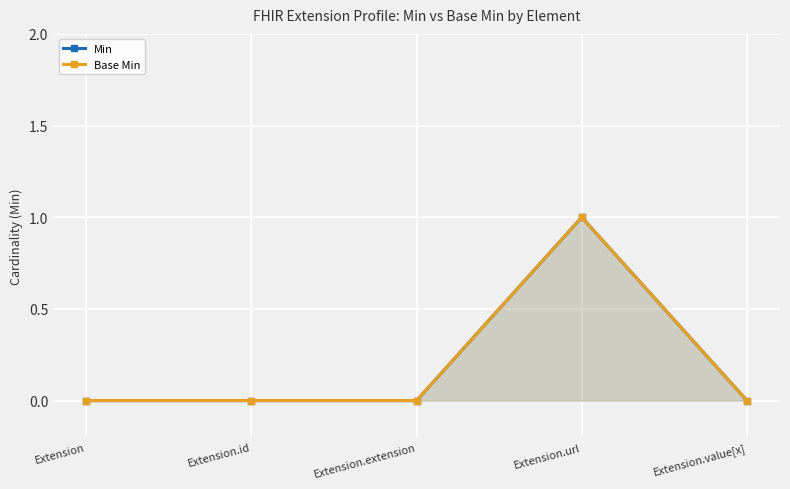

At how many categories does at least one series exceed 0?

1